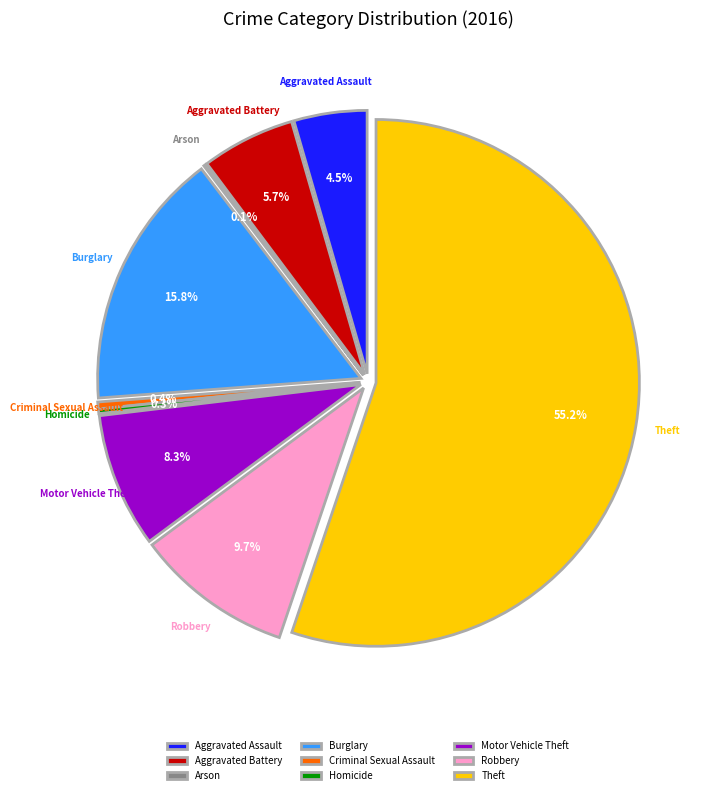

How many segments does this pie chart have?

9